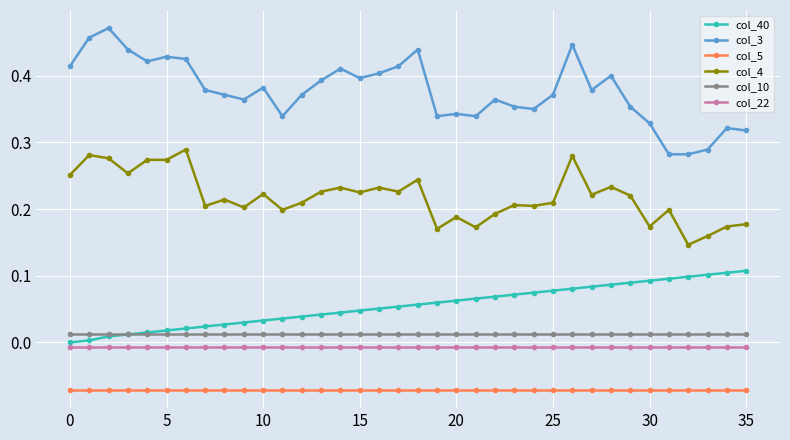

Which series has the largest range (max minus min)?

col_3